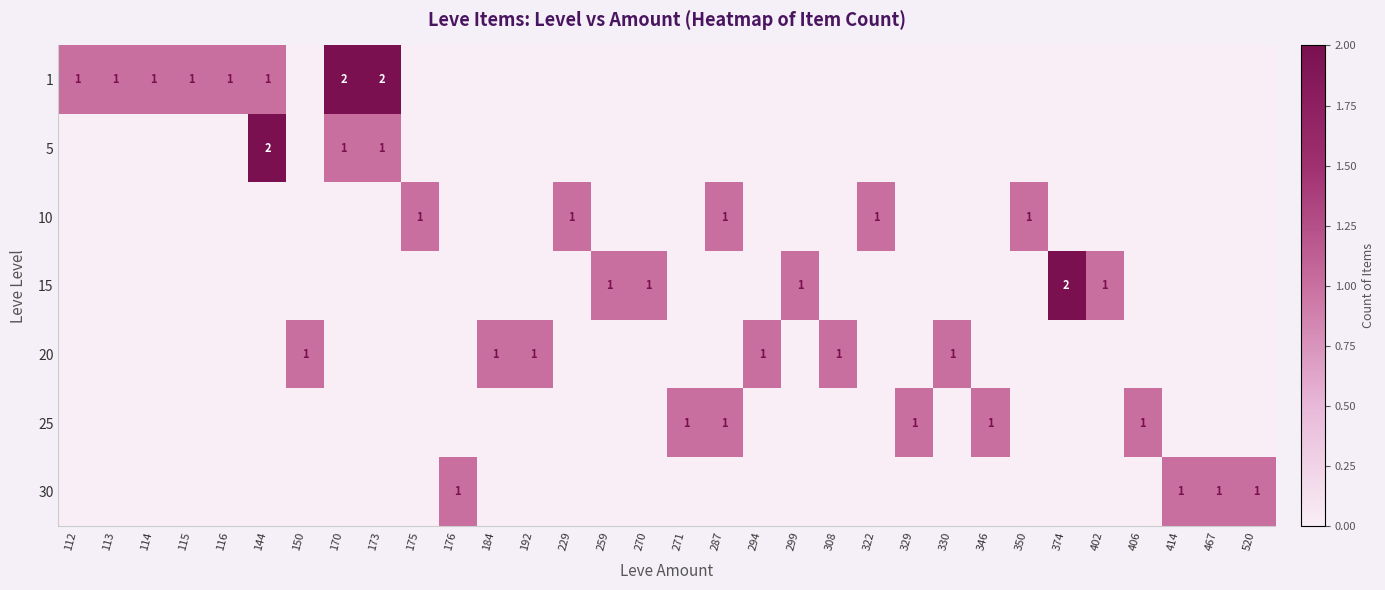

What is the difference between the maximum and second lowest values in the 15 series?

2